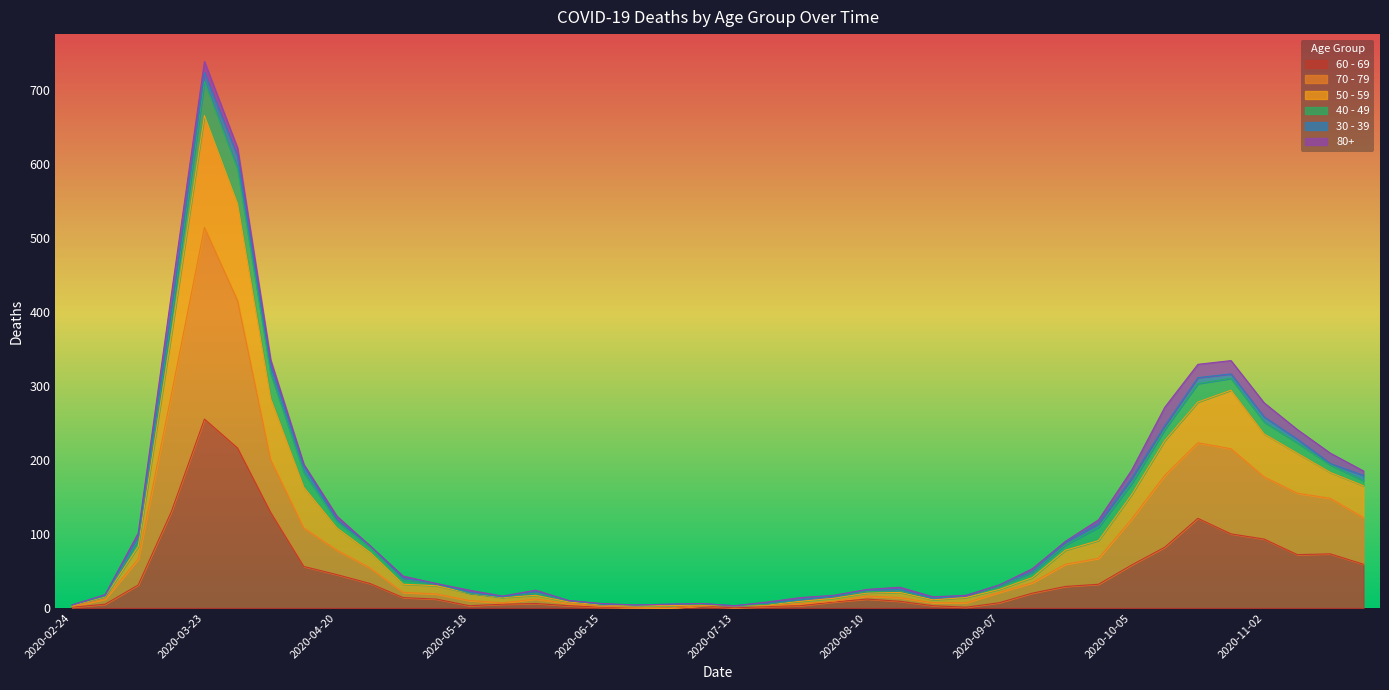

How many lines are shown in the chart?

6